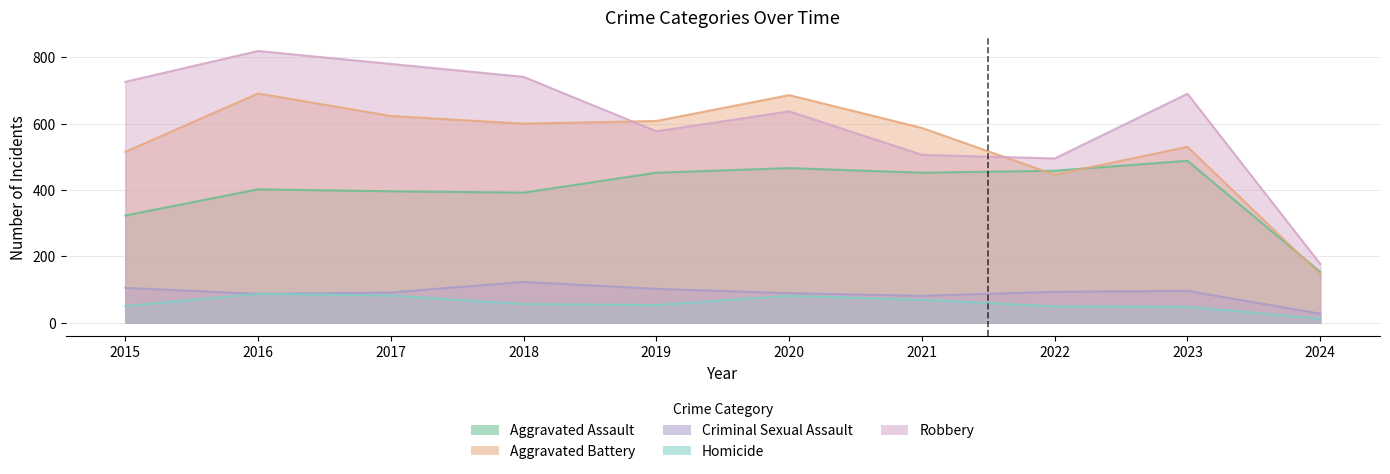

At which label is Aggravated Battery closest to 418?

2022